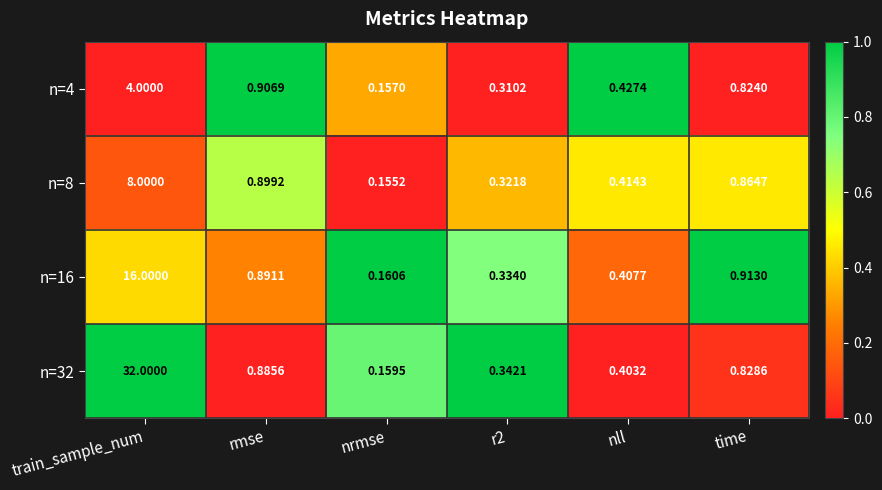

Is the value of n=32 at nll greater than the value of n=4 at train_sample_num?

No